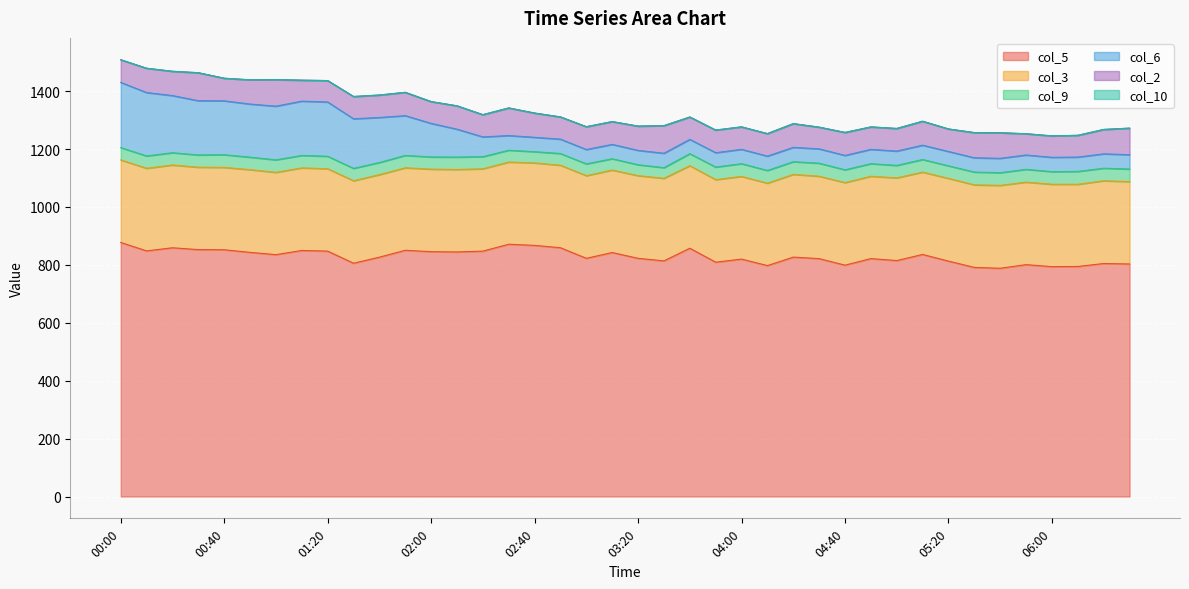

What is the difference between the col_2 values at 06:30 and 06:00?

17.7